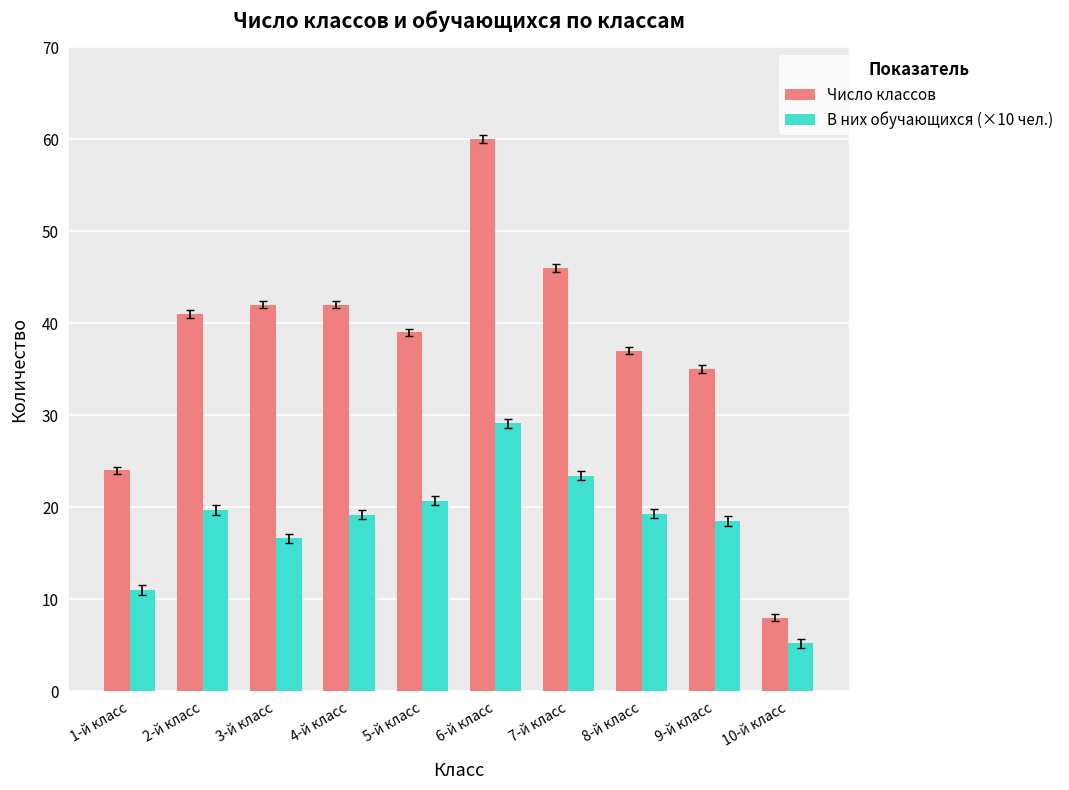

What is the label of the 9th bar from the right?

2-й класс